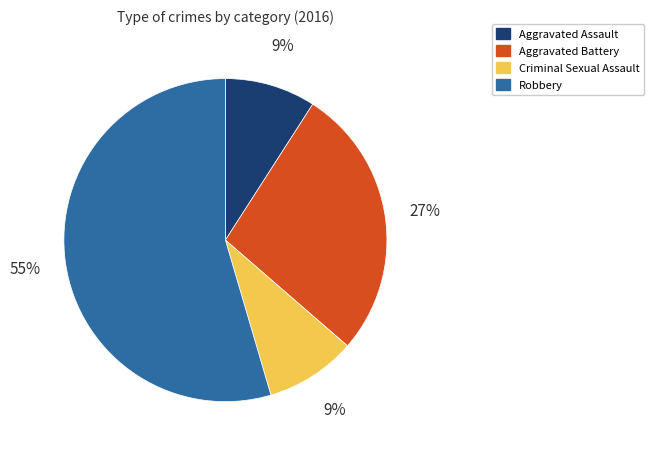

What is the largest slice in the pie chart?

Robbery